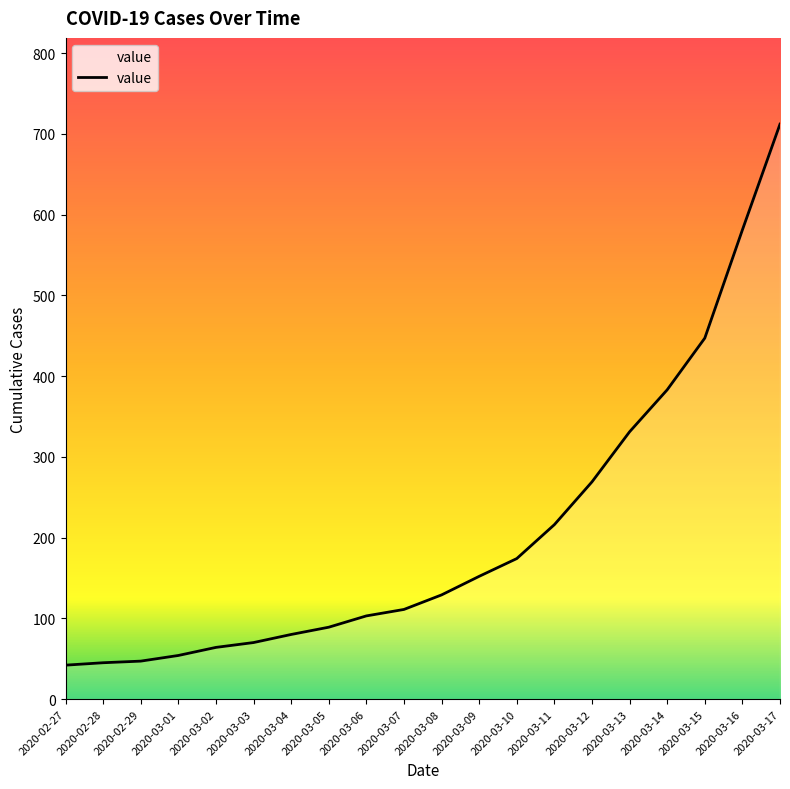

What value does the data have at 2020-03-09, to the nearest 50?

150